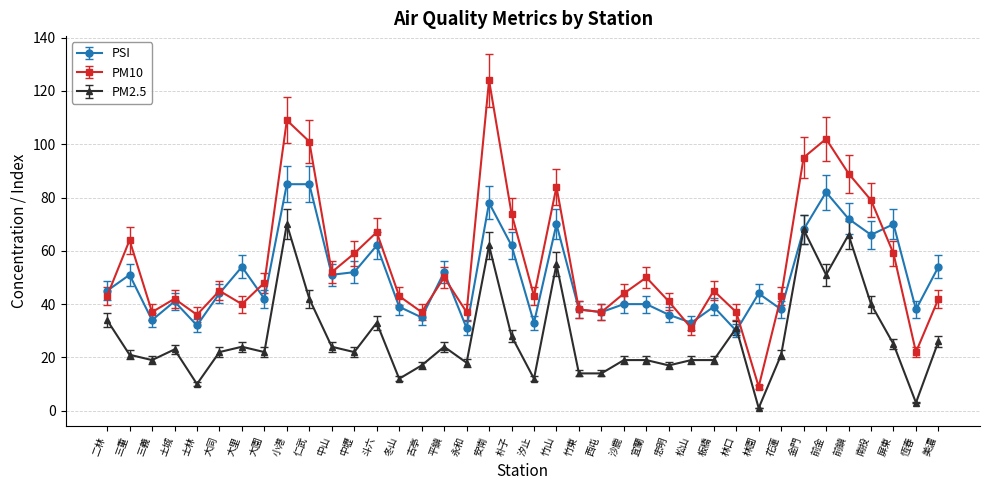

True or false: PM10 and PM2.5 cross at least once.

False